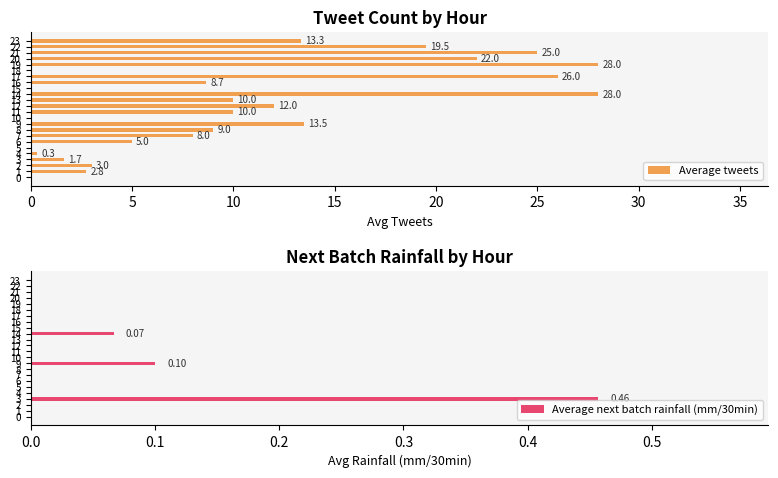

What is the spread (max minus min) of values at 19?

28.0